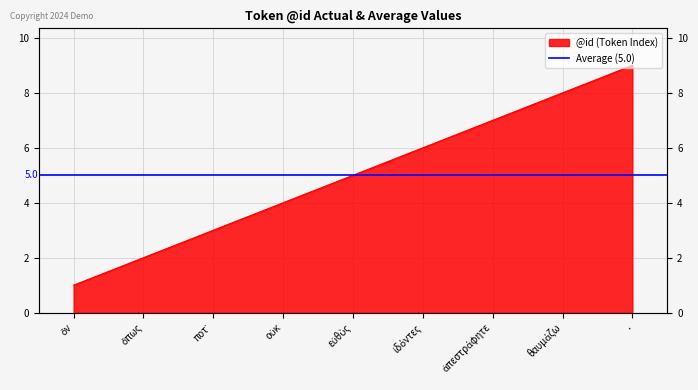

List the labels in order of value, smallest first.

ὃν, ὅπως, ποτ᾽, οὐκ, εὐθὺς, ἰδόντες, ἀπεστράφητε, θαυμάζω, .